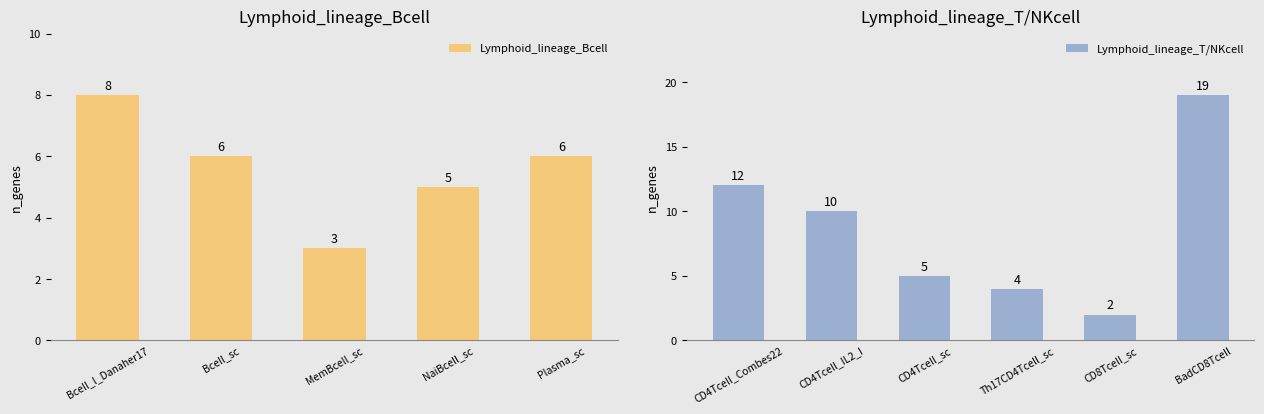

At which category does the chart reach its peak across all series?

Bcell_l_Danaher17